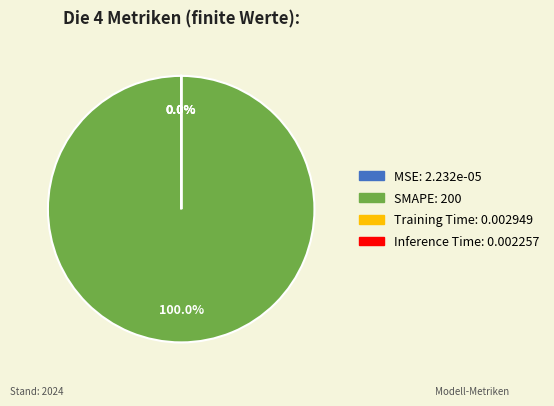

True or false: Training Time accounts for 13% of the total.

False